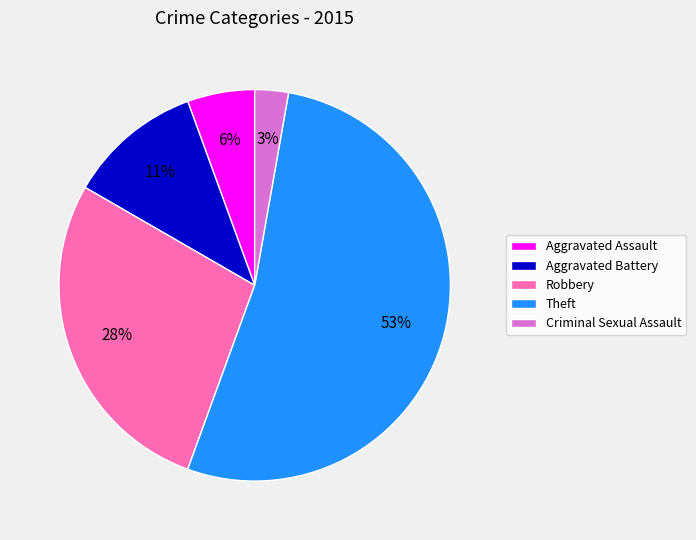

To the nearest percent, what percentage of the pie is Aggravated Assault?

6%